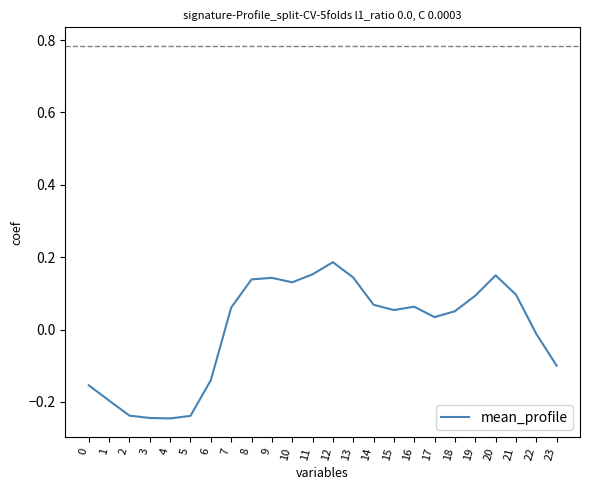

The value at 23 is -0.1. True or false?

True